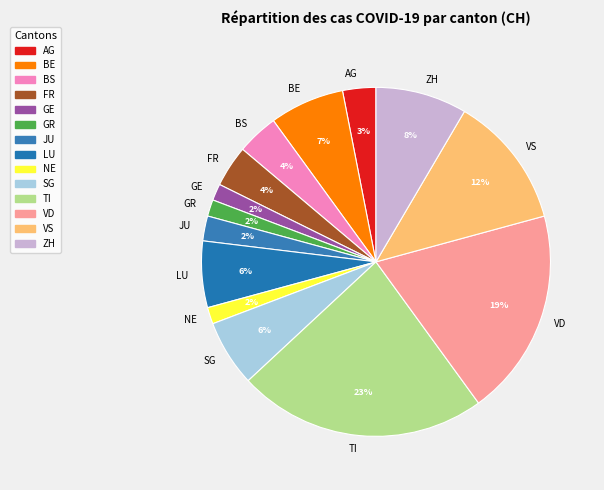

Between BE and ZH, which is larger?

ZH